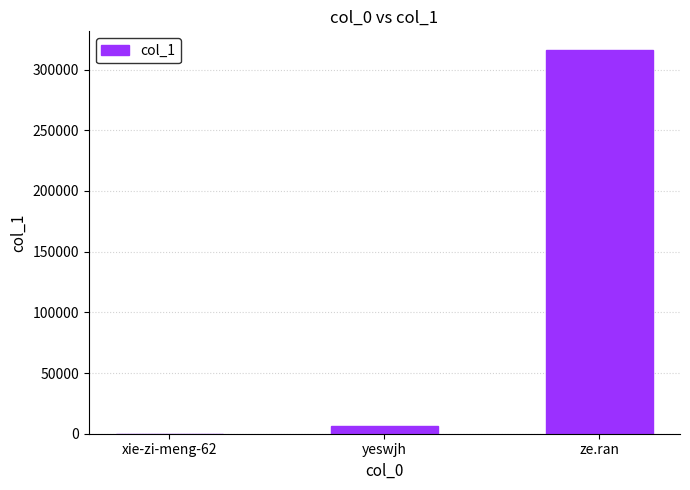

Which category has the highest value across all series?

ze.ran